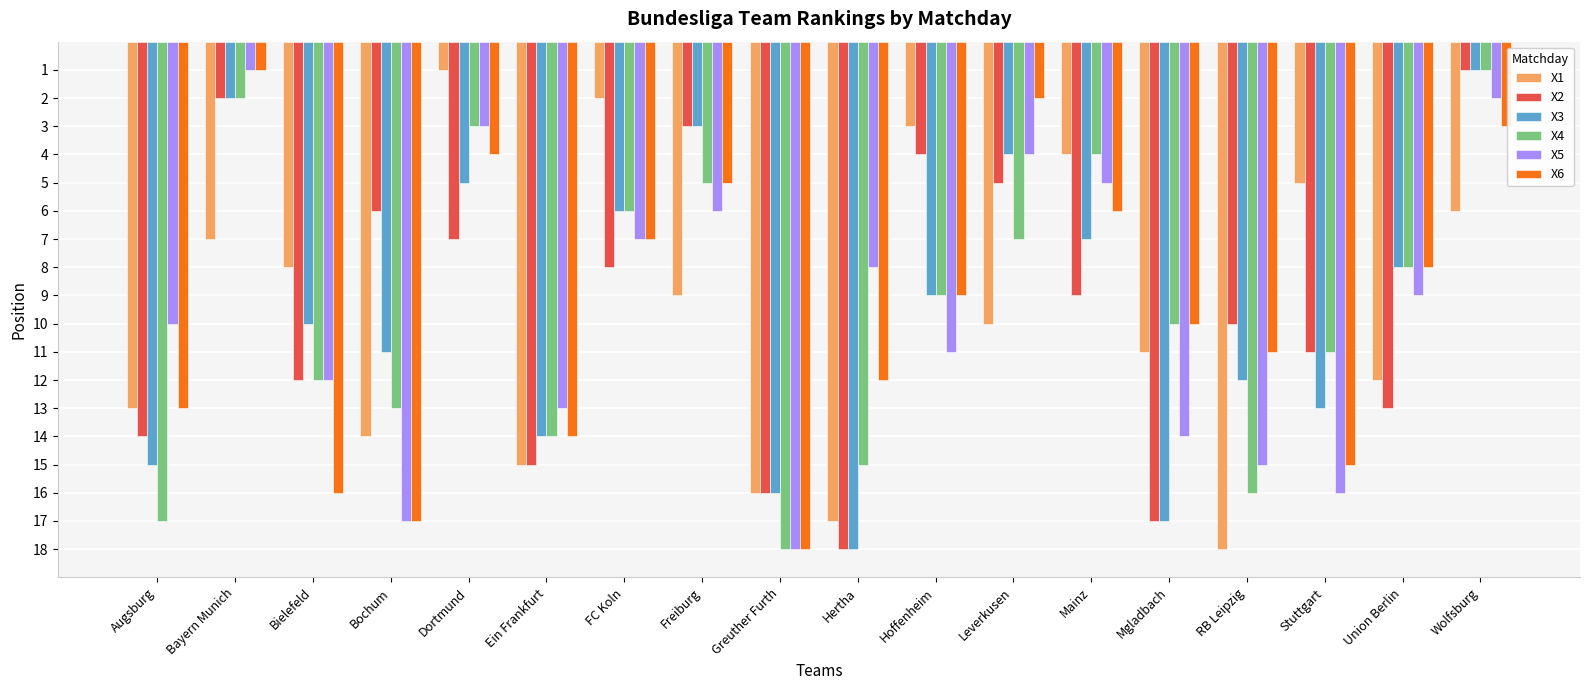

Rank the categories by X1 value from highest to lowest.

RB Leipzig, Hertha, Greuther Furth, Ein Frankfurt, Bochum, Augsburg, Union Berlin, Mgladbach, Leverkusen, Freiburg, Bielefeld, Bayern Munich, Wolfsburg, Stuttgart, Mainz, Hoffenheim, FC Koln, Dortmund